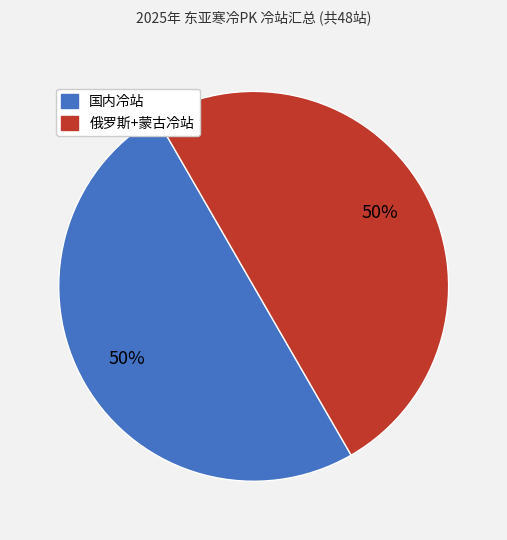

To the nearest percent, what is the average slice percentage?

50%